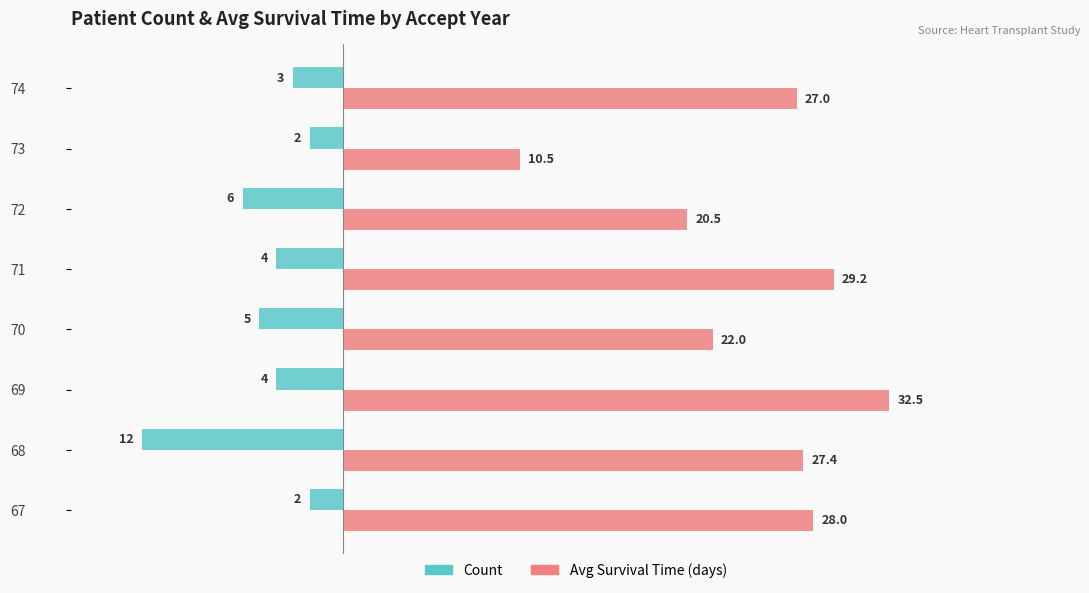

At which label is Avg Survival Time (days) closest to 21?

72